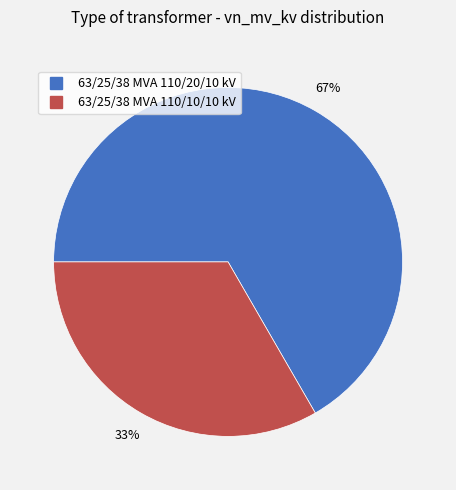

Which slice represents more than half of the pie?

63/25/38 MVA 110/20/10 kV